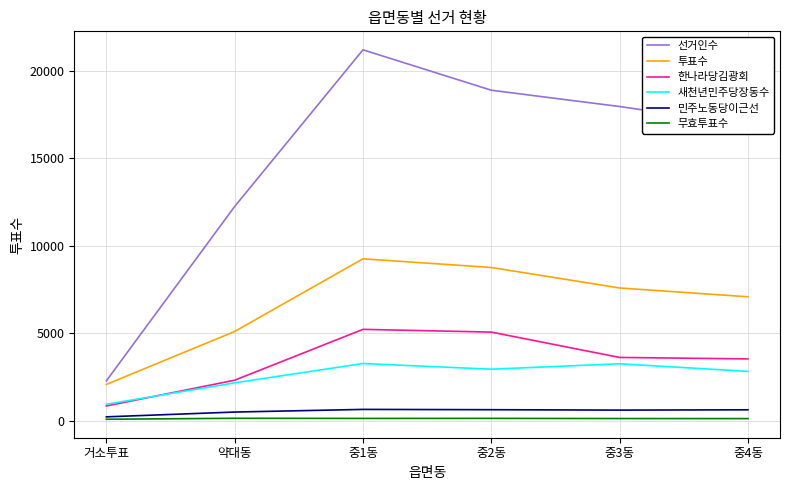

Which series changed the most between 거소투표 and 중4동?

선거인수